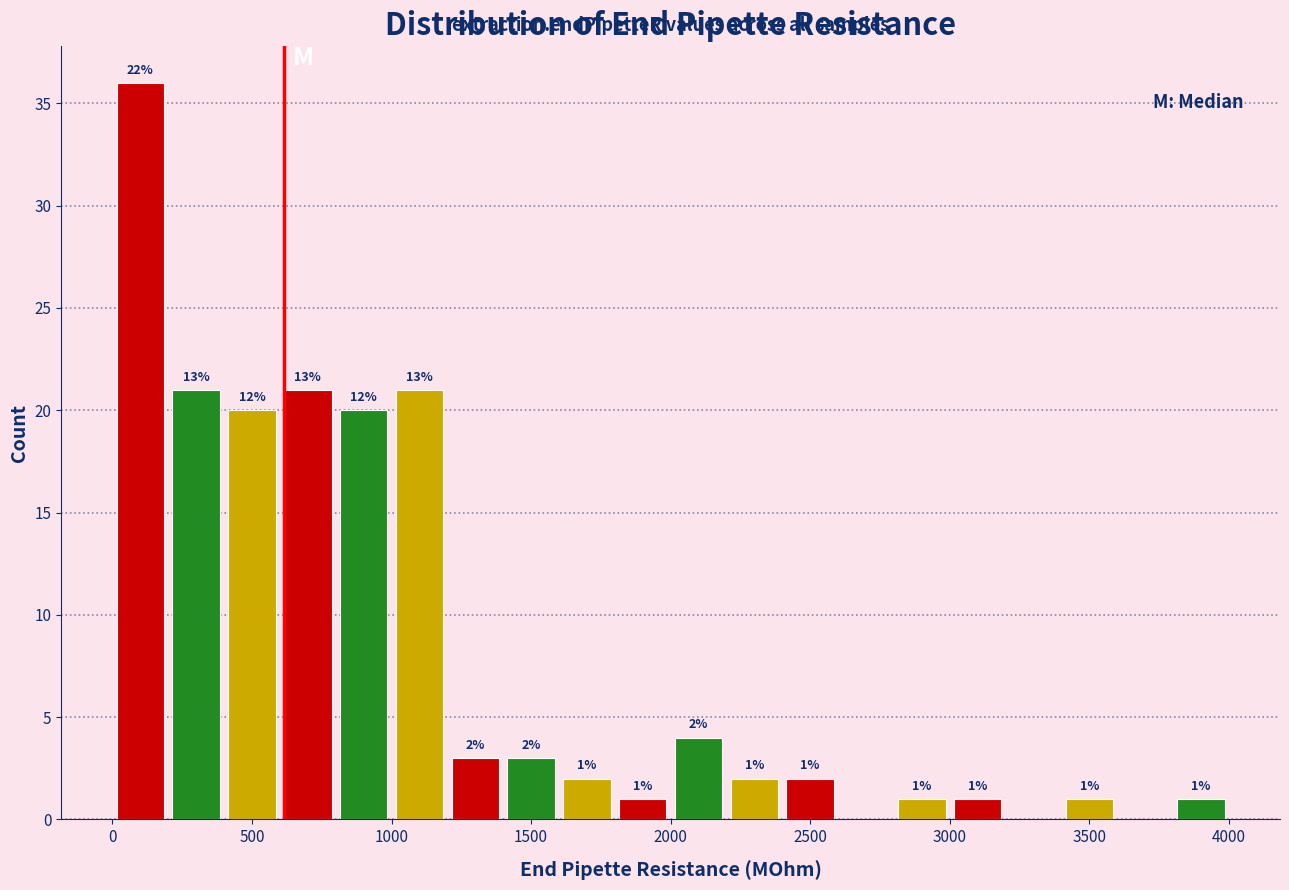

Which range on the x-axis has the tallest bar?

0 to 200